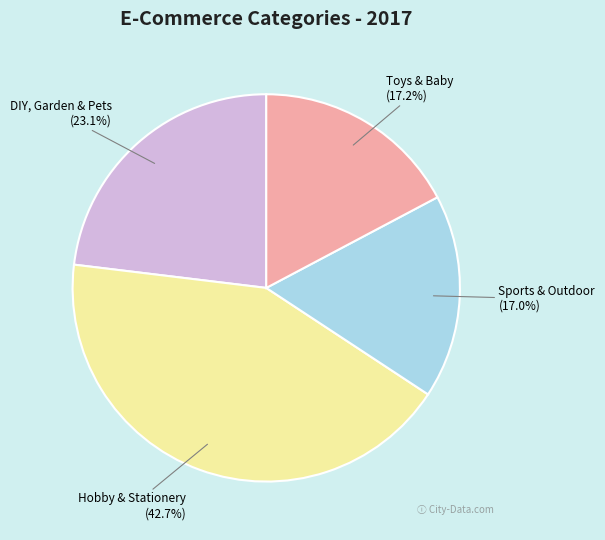

Is it true that Toys & Baby is 17% of the pie?

True